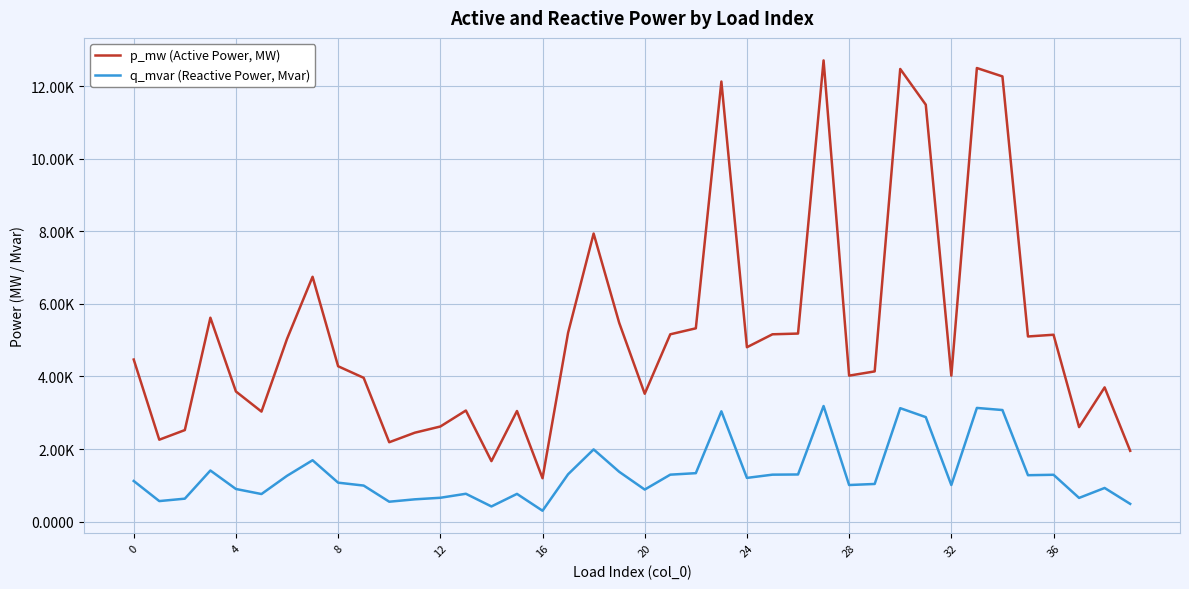

What are all the series names shown in the legend?

p_mw (Active Power, MW), q_mvar (Reactive Power, Mvar)